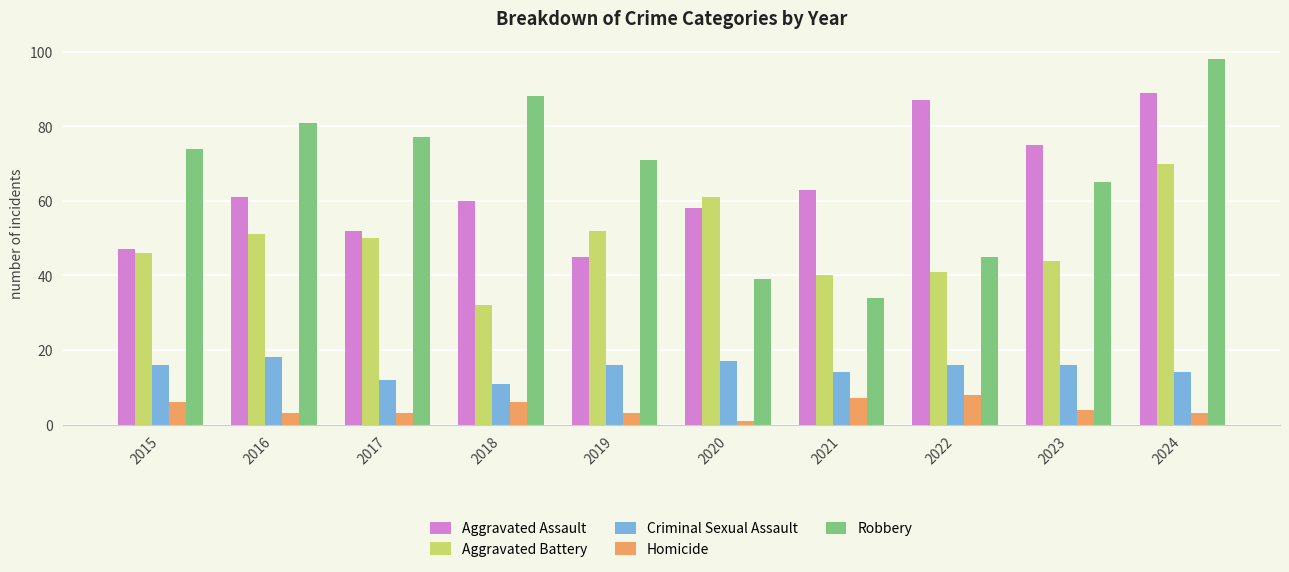

Rank the series at 2023 from lowest to highest value.

Homicide, Criminal Sexual Assault, Aggravated Battery, Robbery, Aggravated Assault